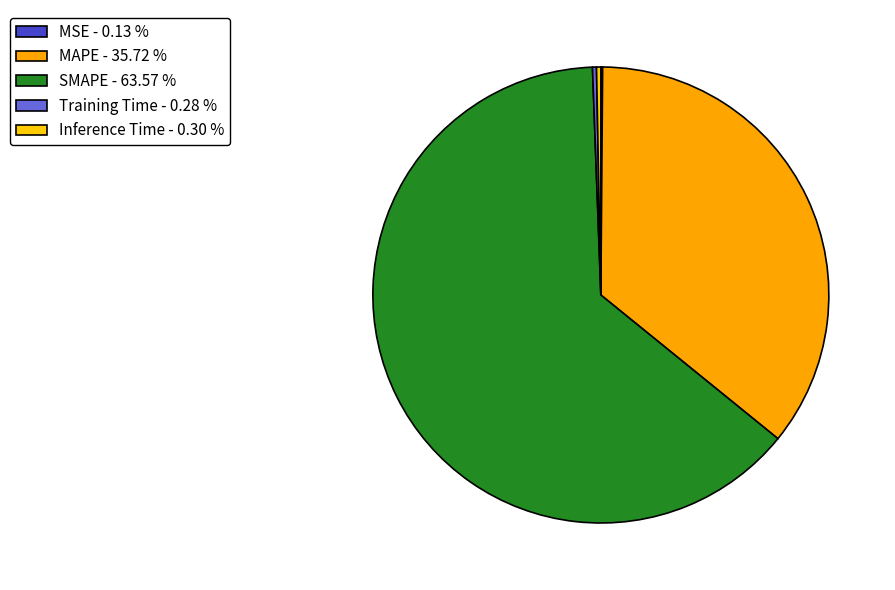

To the nearest percent, what is the combined percentage of SMAPE and MSE?

64%